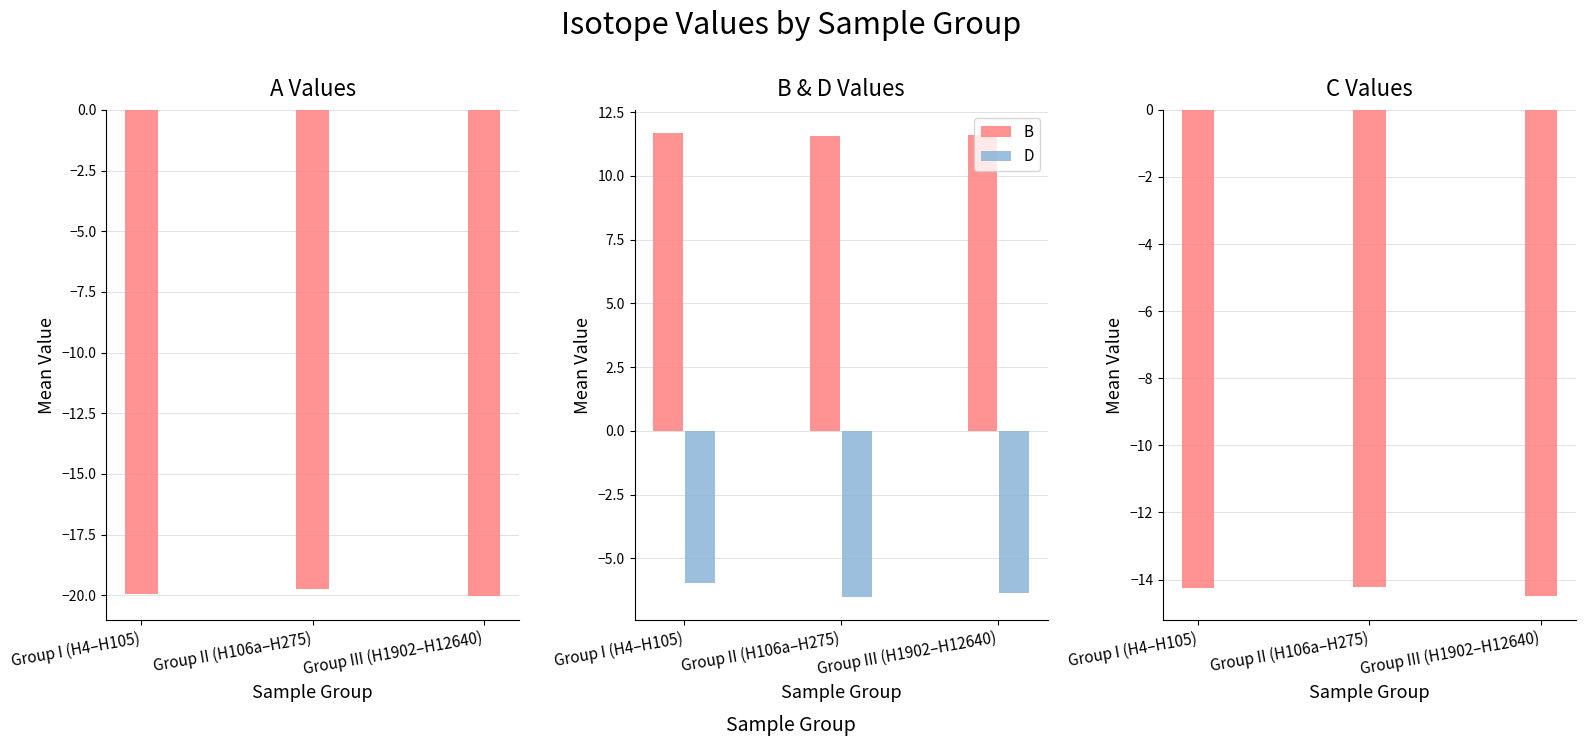

What position from the right is Group III (H1902–H12640)?

1